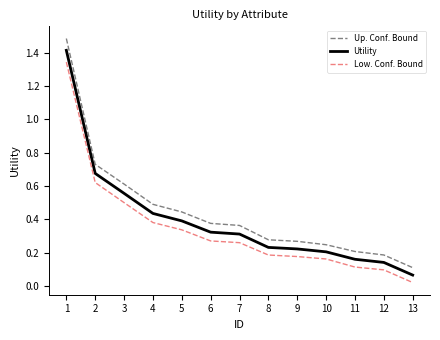

What is the maximum value for Utility?

1.4